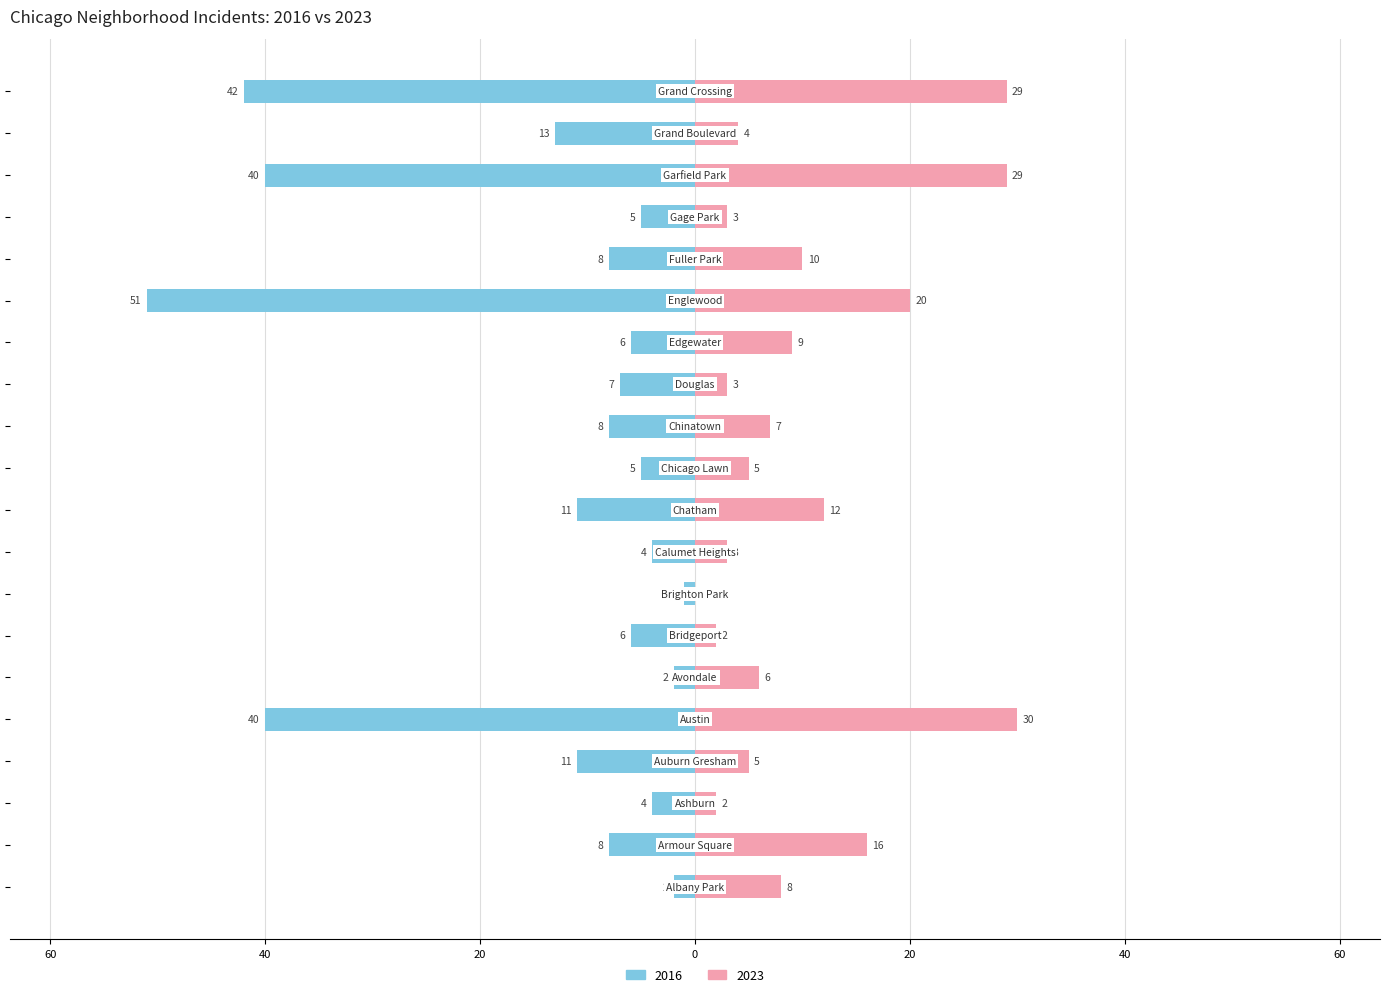

At which label is 2016 closest to -26?

Grand Boulevard